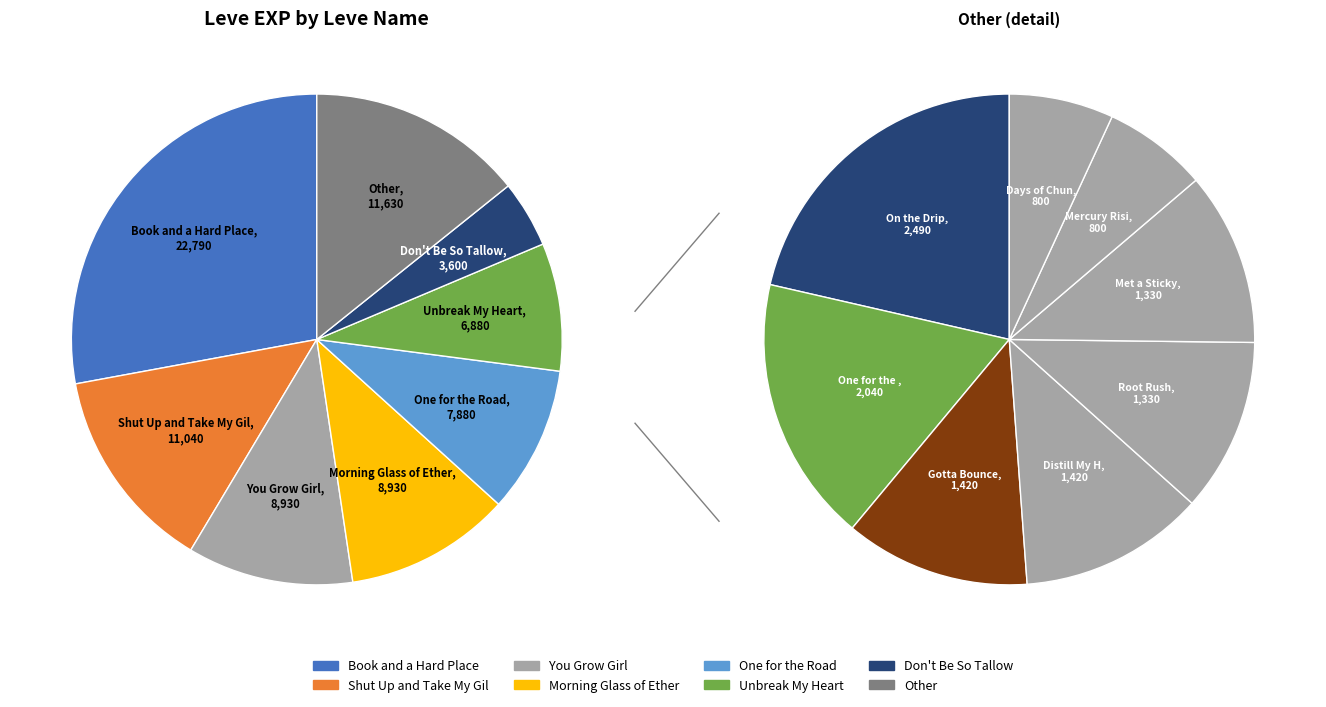

True or false: One for the Books accounts for 2% of the total.

True